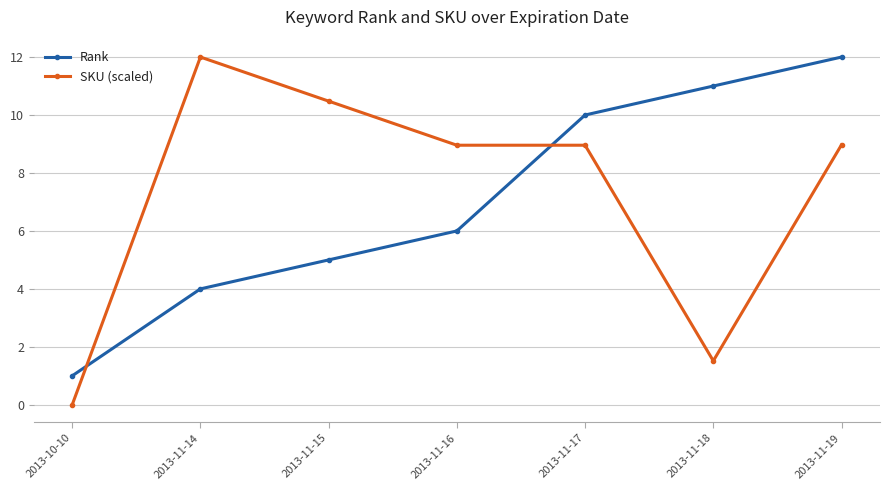

How many intersections are there between SKU (scaled) and Rank?

2